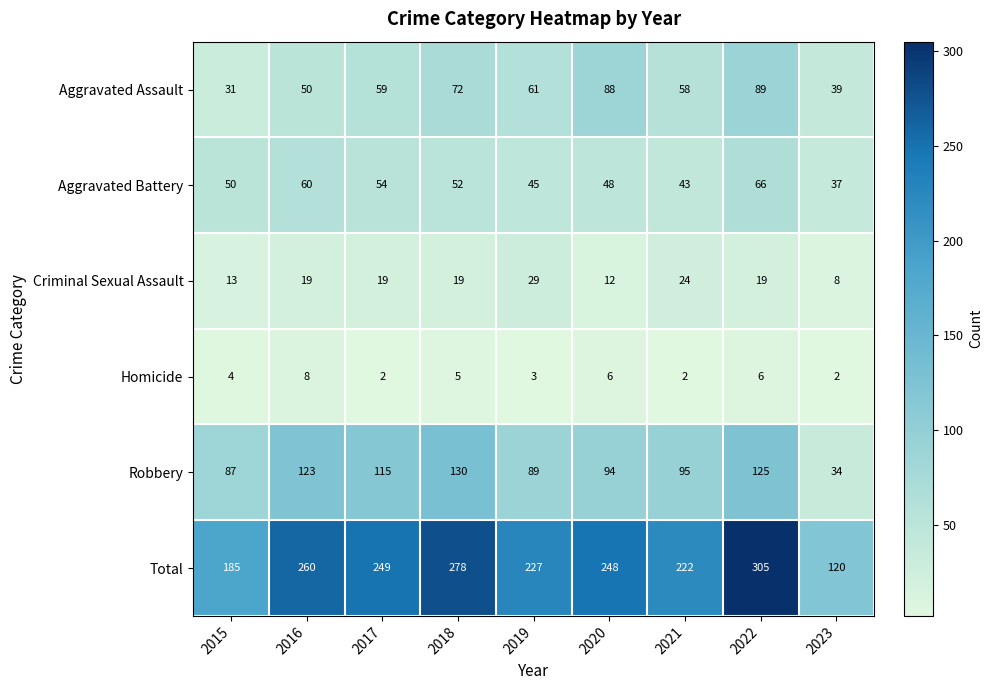

At how many categories does at least one series exceed 3?

9